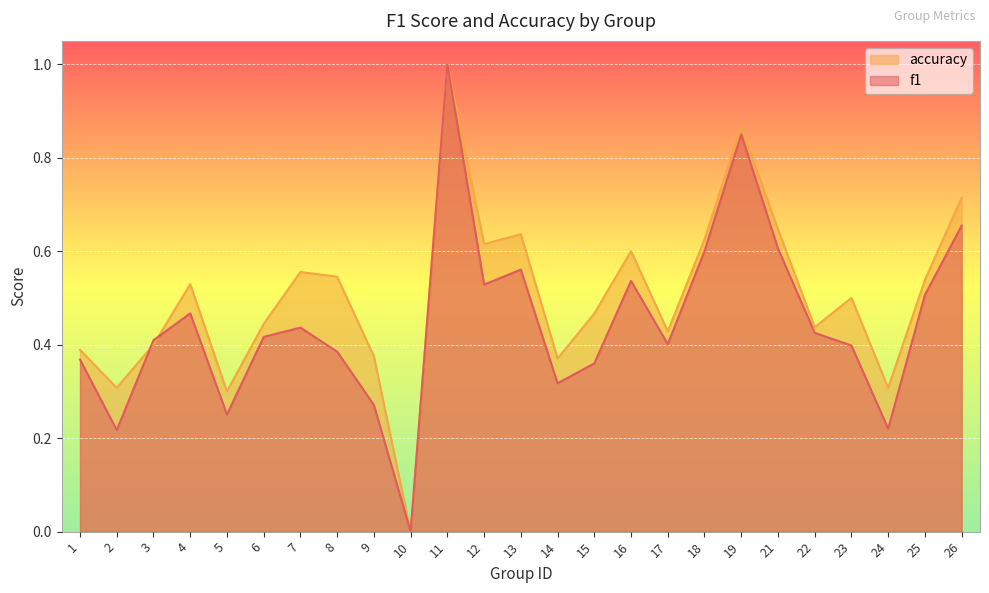

Is the value of f1 at 2 greater than the value of accuracy at 6?

No